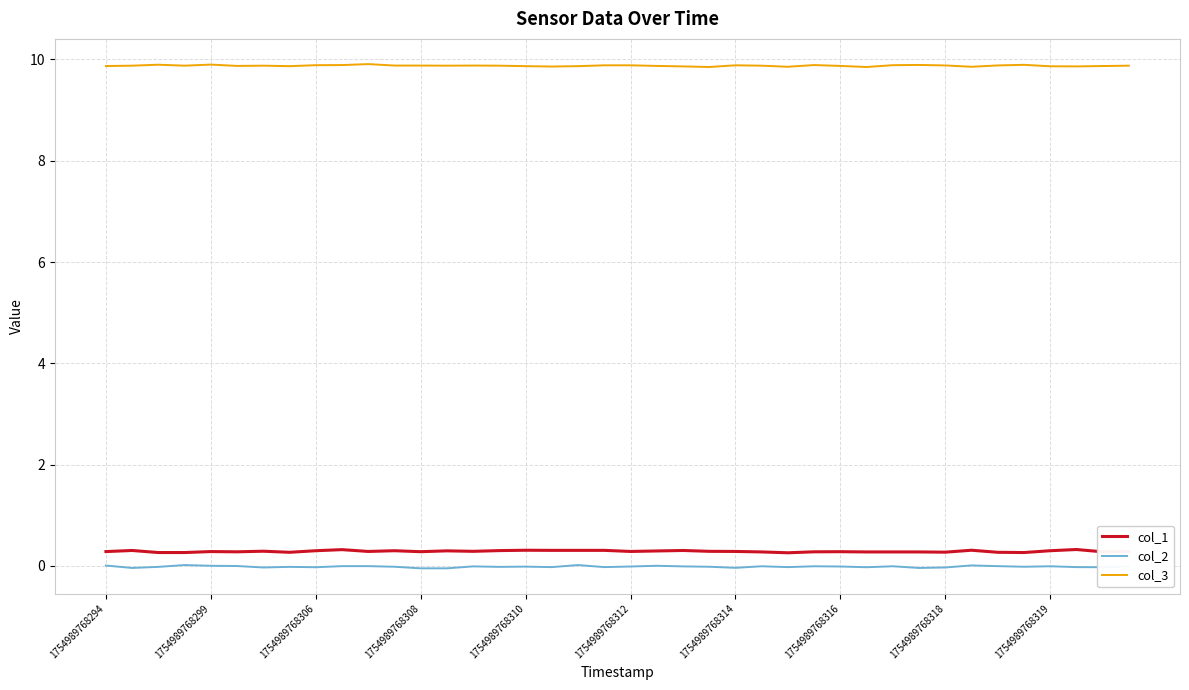

True or false: col_2 and col_3 intersect in this chart.

False